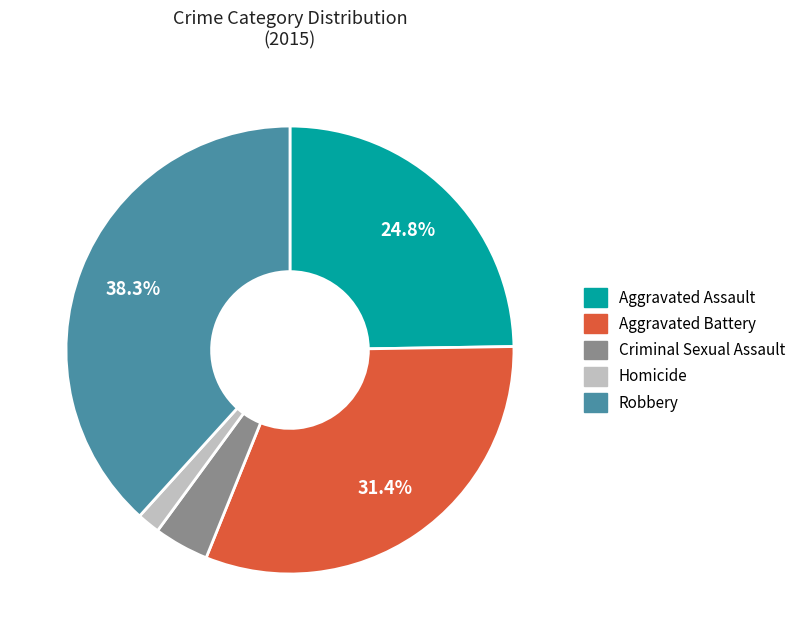

Is there any slice that represents more than half of the pie?

No